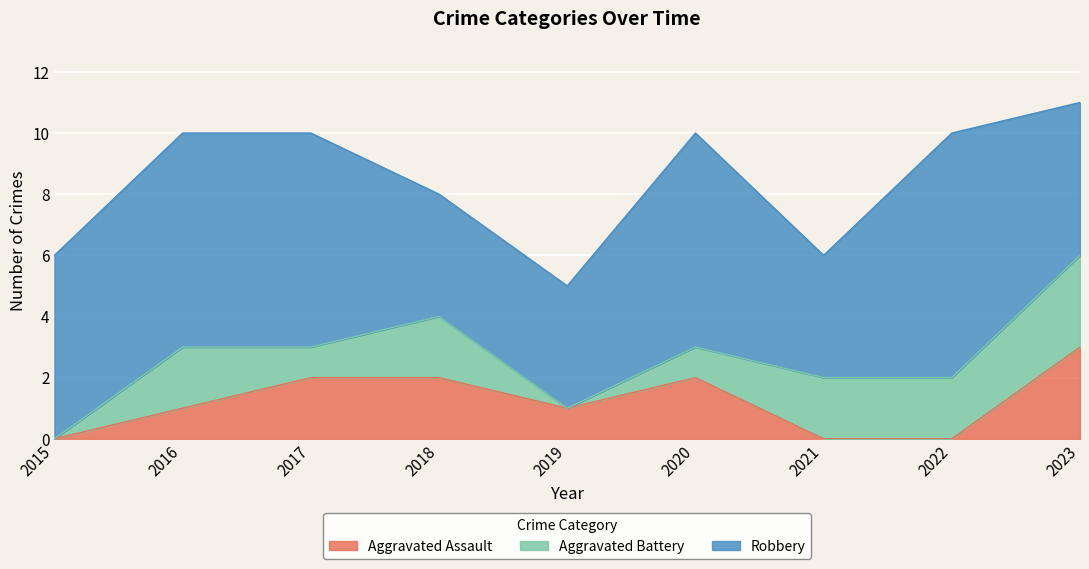

Which category has the lowest value in the Aggravated Battery series?

2015